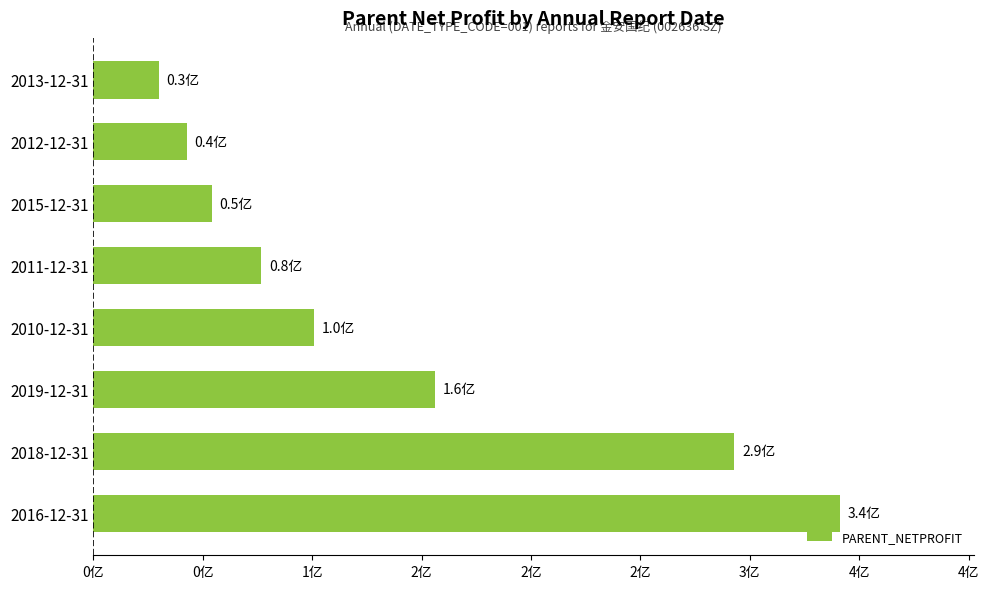

At which category does the chart reach its minimum across all series?

2013-12-31